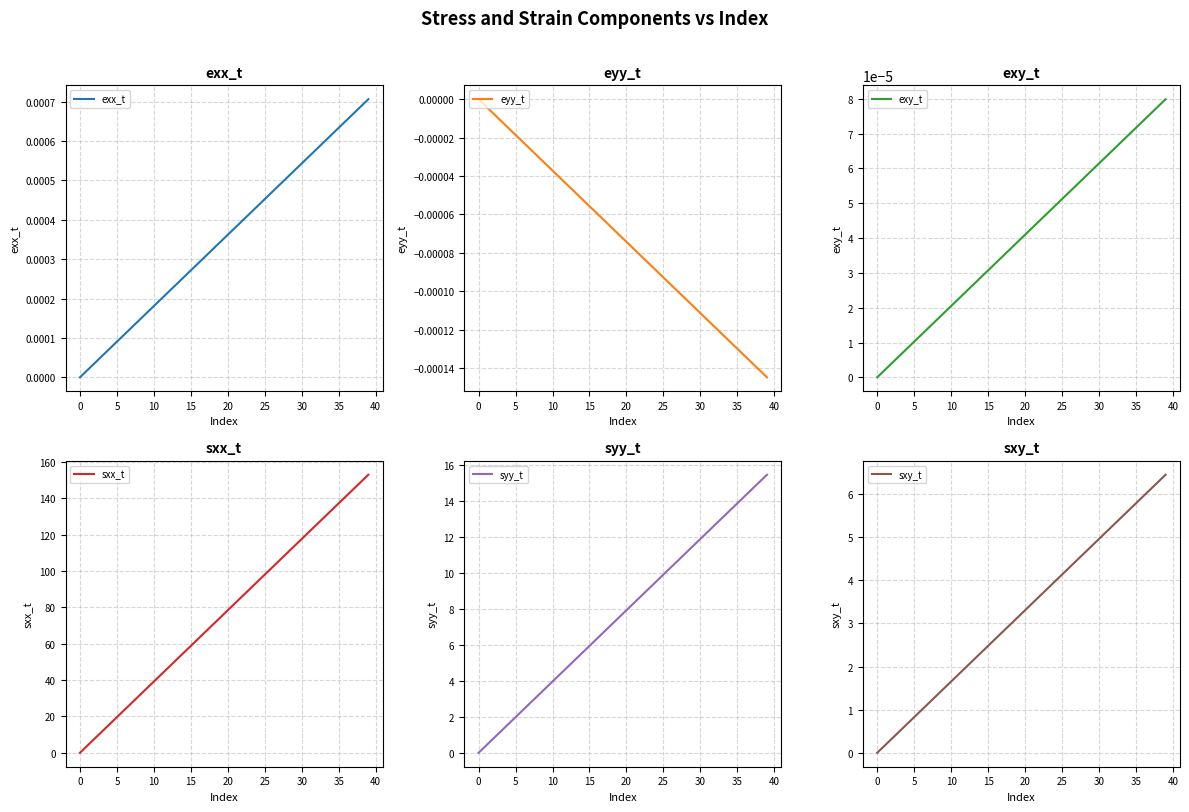

What is the difference between the highest and lowest values at 28?

109.8